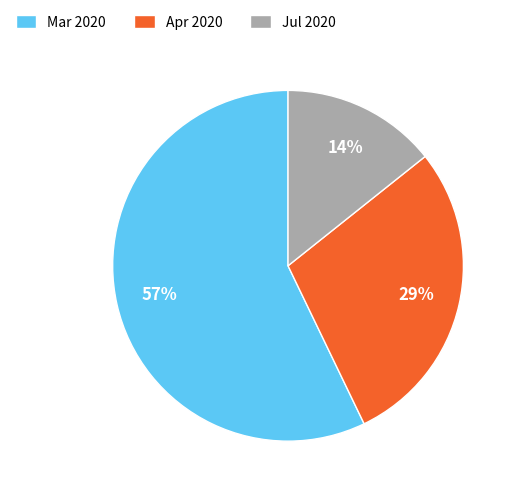

What is the largest slice in the pie chart?

Mar 2020